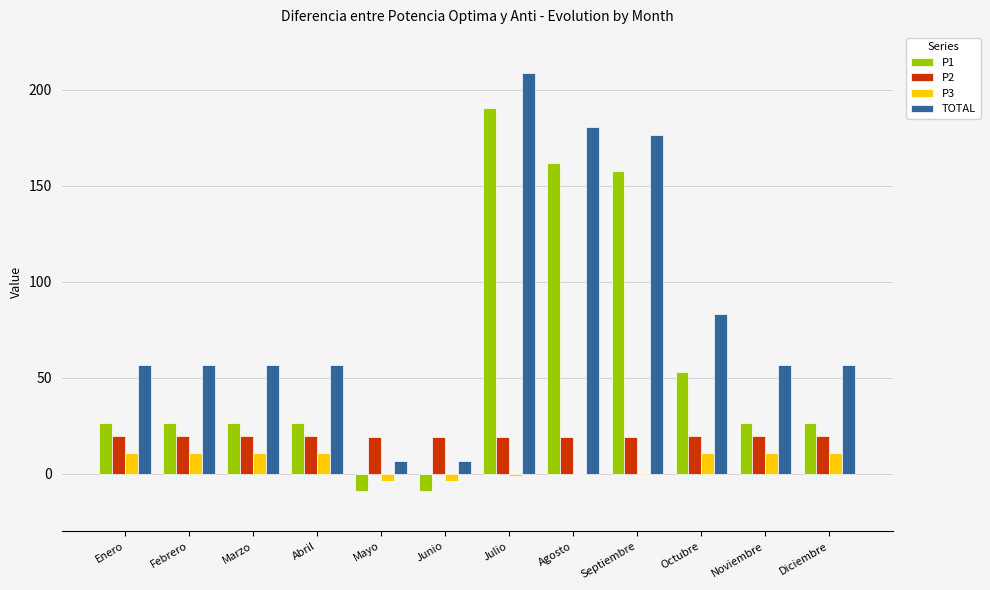

What is the highest value of the TOTAL series?

208.6